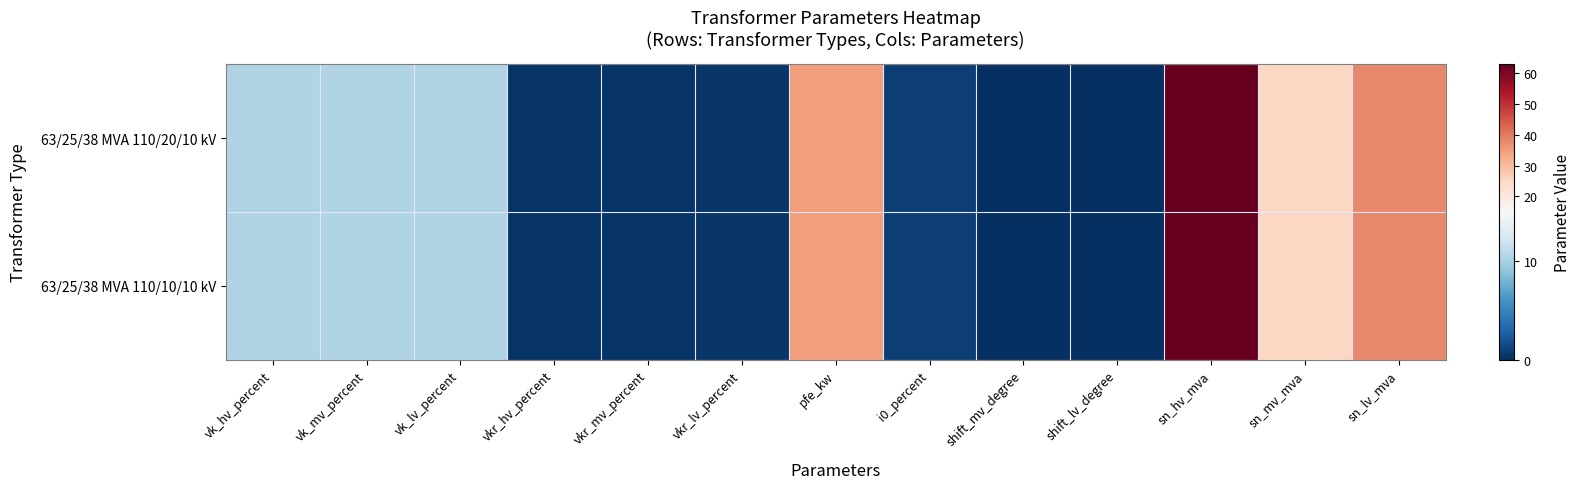

Reading left to right, extract all data points from this chart.

63/25/38 MVA 110/20/10 kV: vk_hv_percent=10.4	vk_mv_percent=10.4	vk_lv_percent=10.4	vkr_hv_percent=0.3	vkr_mv_percent=0.3	vkr_lv_percent=0.3	pfe_kw=35.0	i0_percent=0.9	shift_mv_degree=0.0	shift_lv_degree=0.0	sn_hv_mva=63.0	sn_mv_mva=25.0	sn_lv_mva=38.0
63/25/38 MVA 110/10/10 kV: vk_hv_percent=10.4	vk_mv_percent=10.4	vk_lv_percent=10.4	vkr_hv_percent=0.3	vkr_mv_percent=0.3	vkr_lv_percent=0.3	pfe_kw=35.0	i0_percent=0.9	shift_mv_degree=0.0	shift_lv_degree=0.0	sn_hv_mva=63.0	sn_mv_mva=25.0	sn_lv_mva=38.0